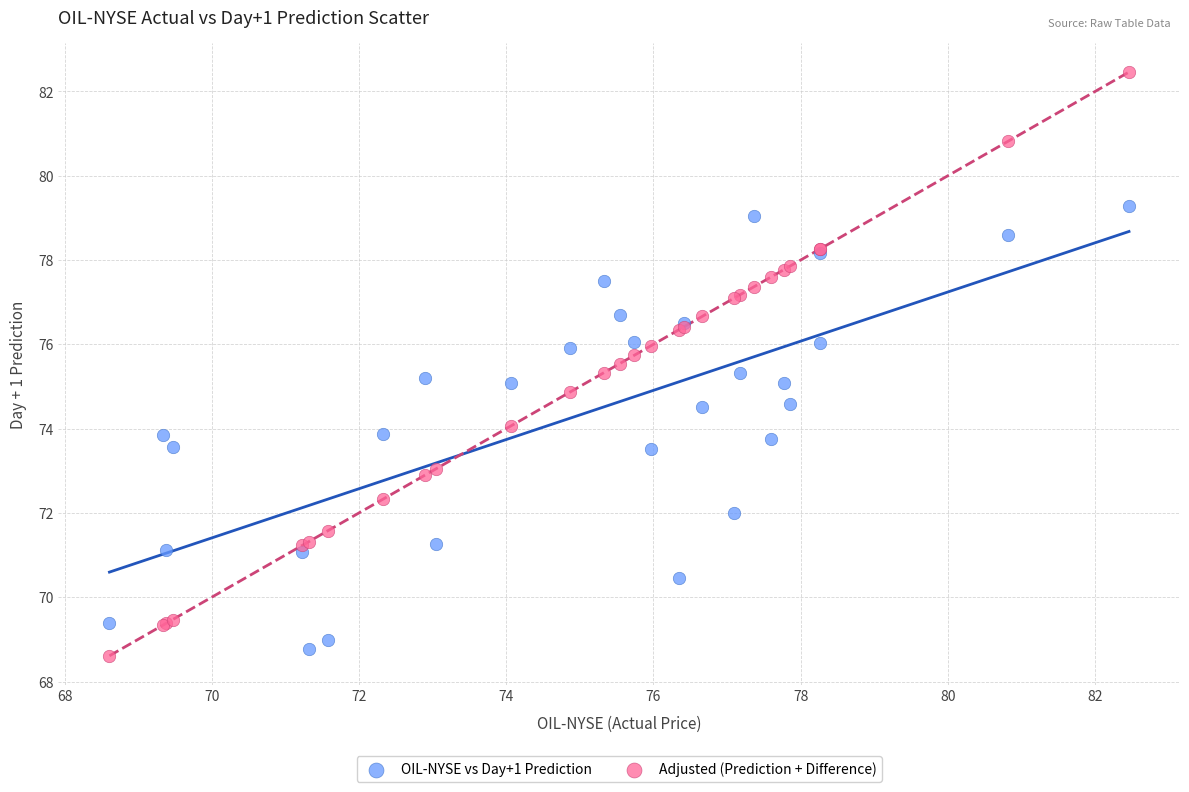

What are all the series names shown in the legend?

OIL-NYSE vs Day+1 Prediction, Adjusted (Prediction + Difference)